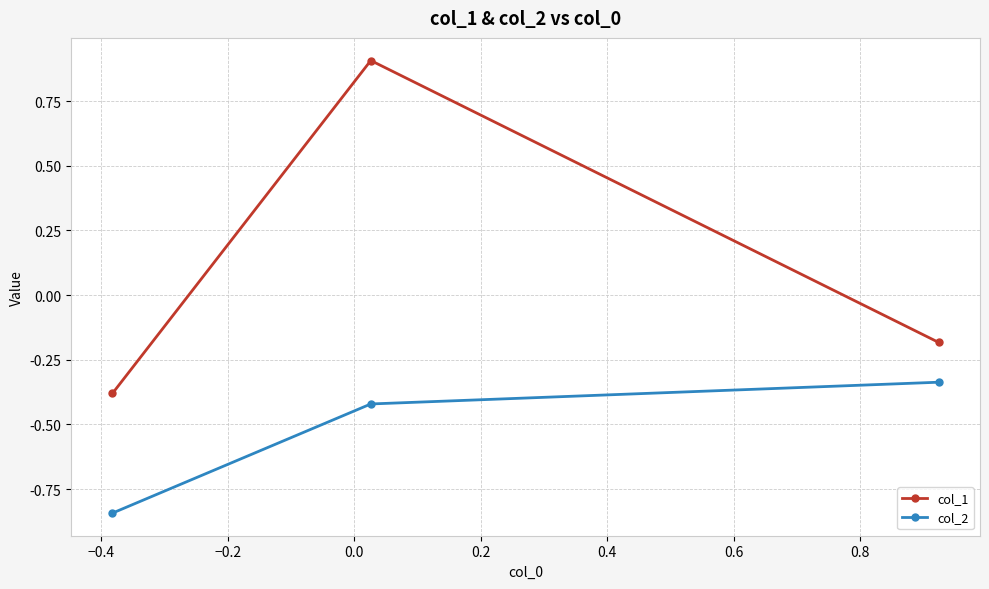

What is the sum of all col_2 values?

-1.6